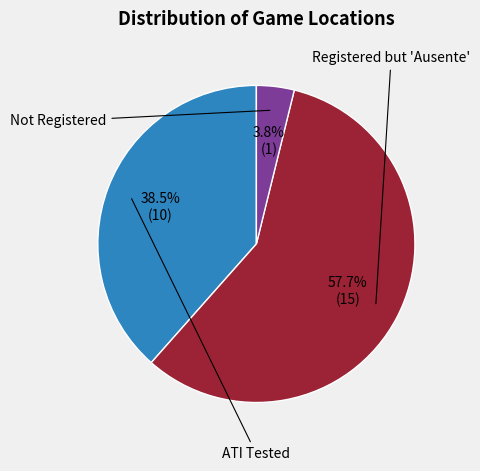

Is there any slice that represents more than half of the pie?

Yes